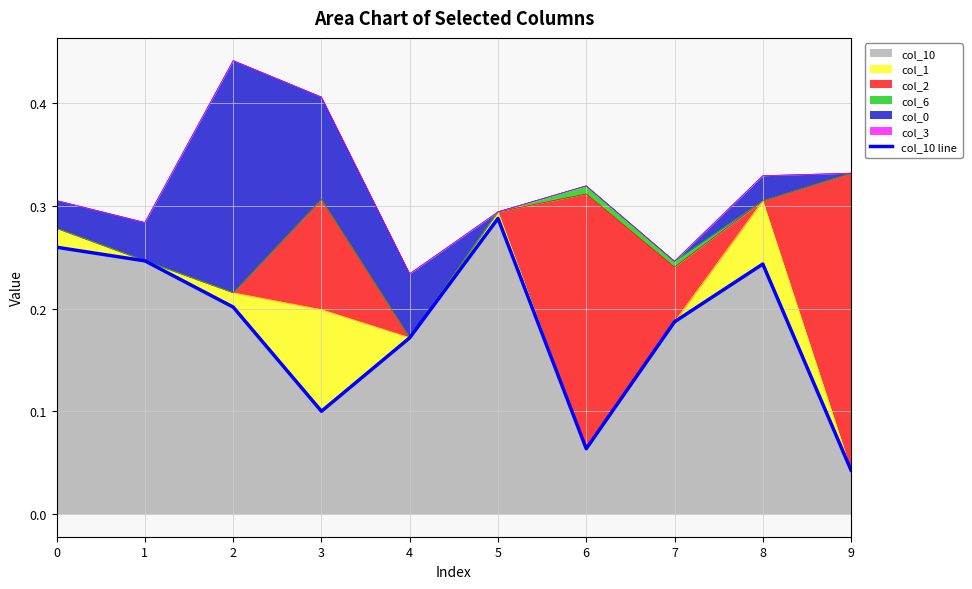

Reading right to left, transcribe all the data shown in this chart.

9=0.0	8=0.2	7=0.2	6=0.1	5=0.3	4=0.2	3=0.1	2=0.2	1=0.2	0=0.3